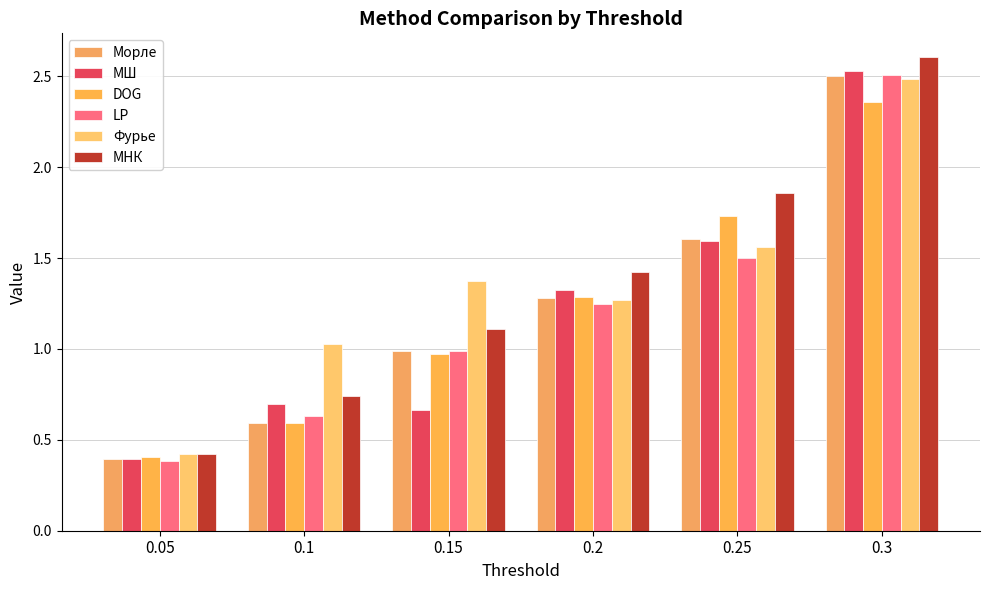

What is the sum of all LP values?

7.3